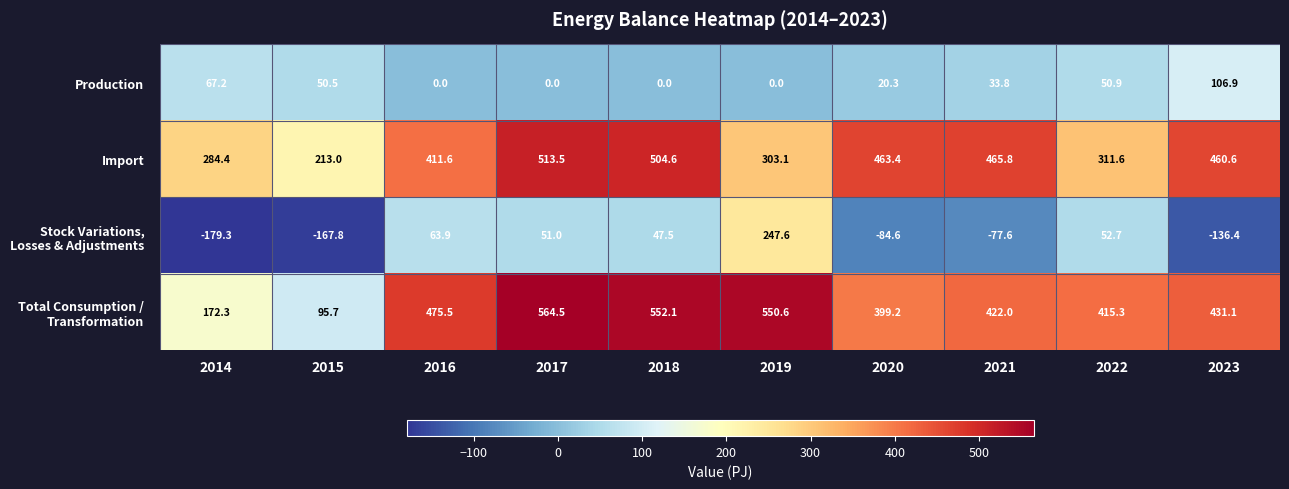

What is the maximum value shown in the chart?

564.5